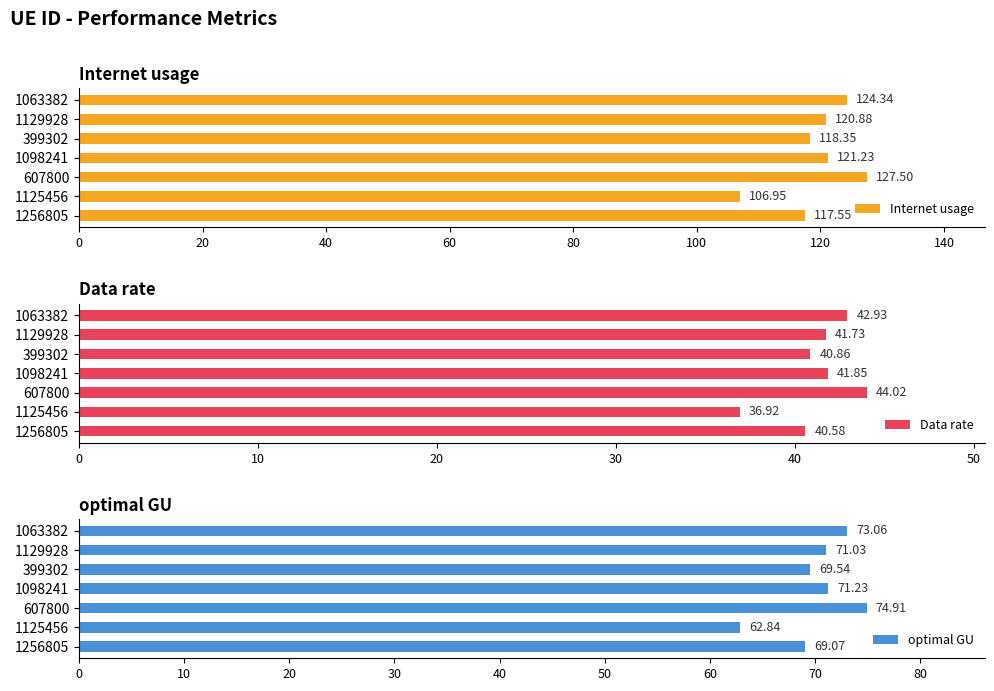

Rank the categories by Internet usage value from lowest to highest.

1125456, 1256805, 399302, 1129928, 1098241, 1063382, 607800